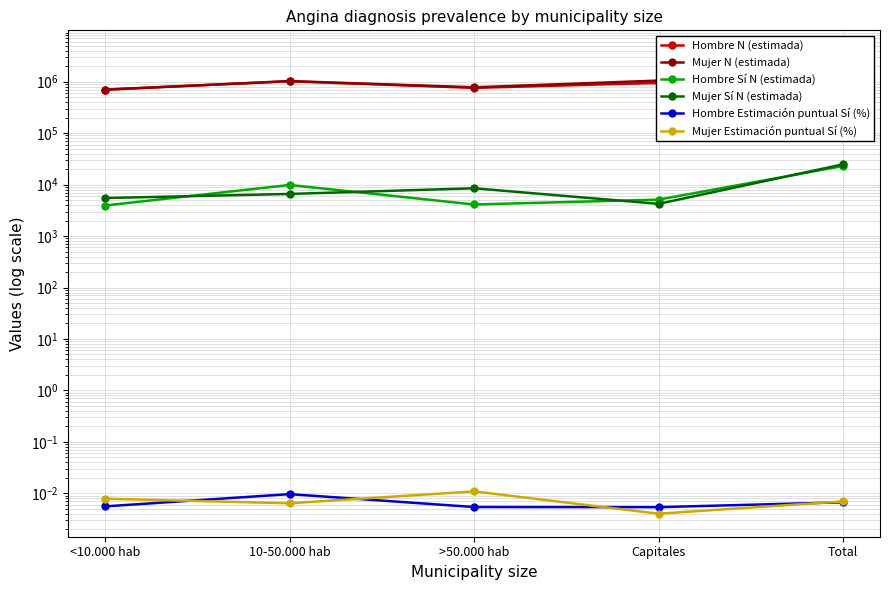

Where is the first local minimum for Hombre N (estimada)?

>50.000 hab